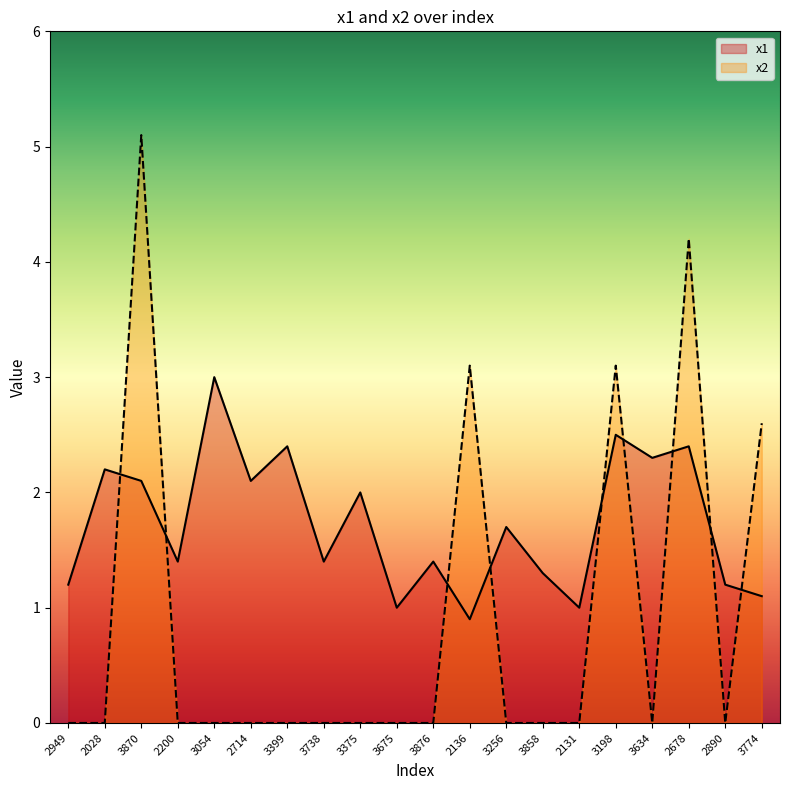

Reading left to right, extract all data points from this chart.

x1: 1.2	2.2	2.1	1.4	3.0	2.1	2.4	1.4	2.0	1.0	1.4	0.9	1.7	1.3	1.0	2.5	2.3	2.4	1.2	1.1
x2: 0.0	0.0	5.1	0.0	0.0	0.0	0.0	0.0	0.0	0.0	0.0	3.1	0.0	0.0	0.0	3.1	0.0	4.2	0.0	2.6